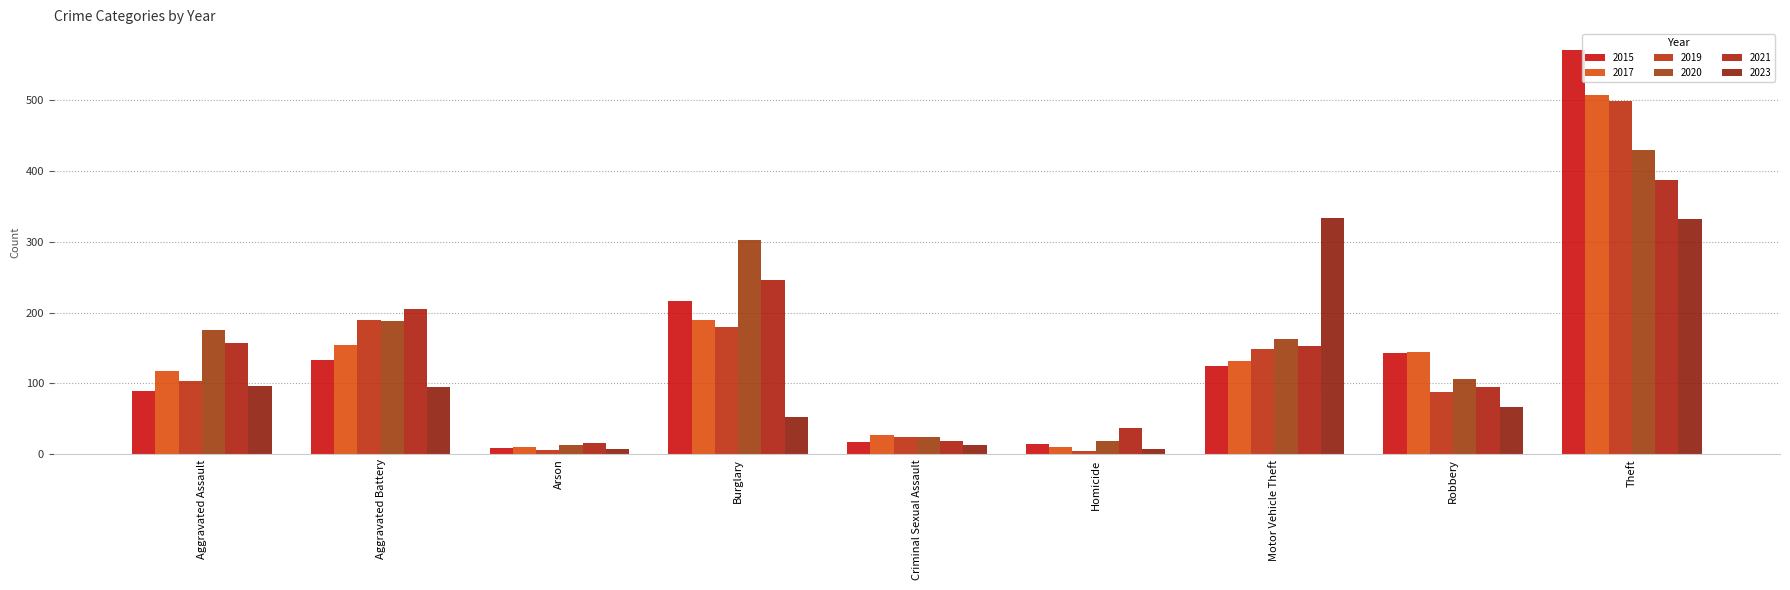

Which has a higher value, Criminal Sexual Assault or Homicide?

Criminal Sexual Assault